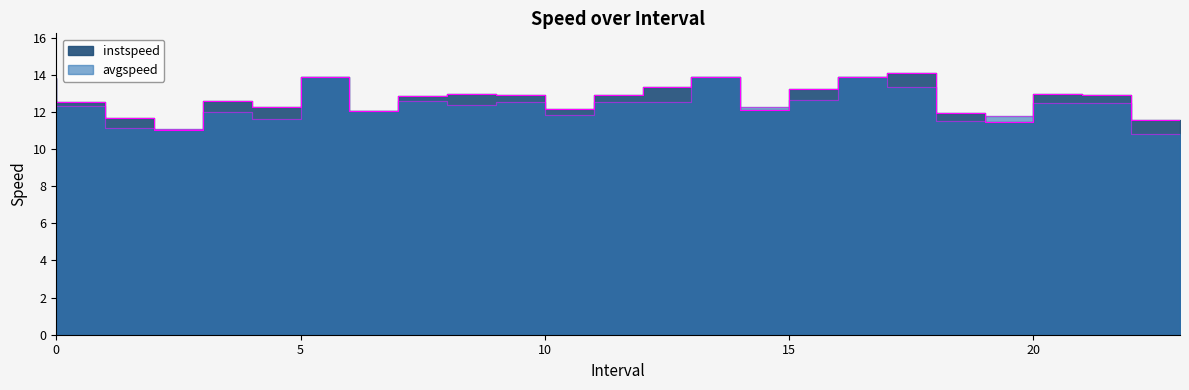

True or false: instspeed has more than 1 interior local peaks.

True